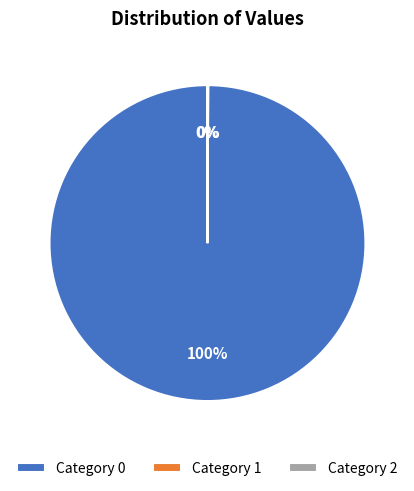

True or false: Category 0 accounts for 92% of the total.

False